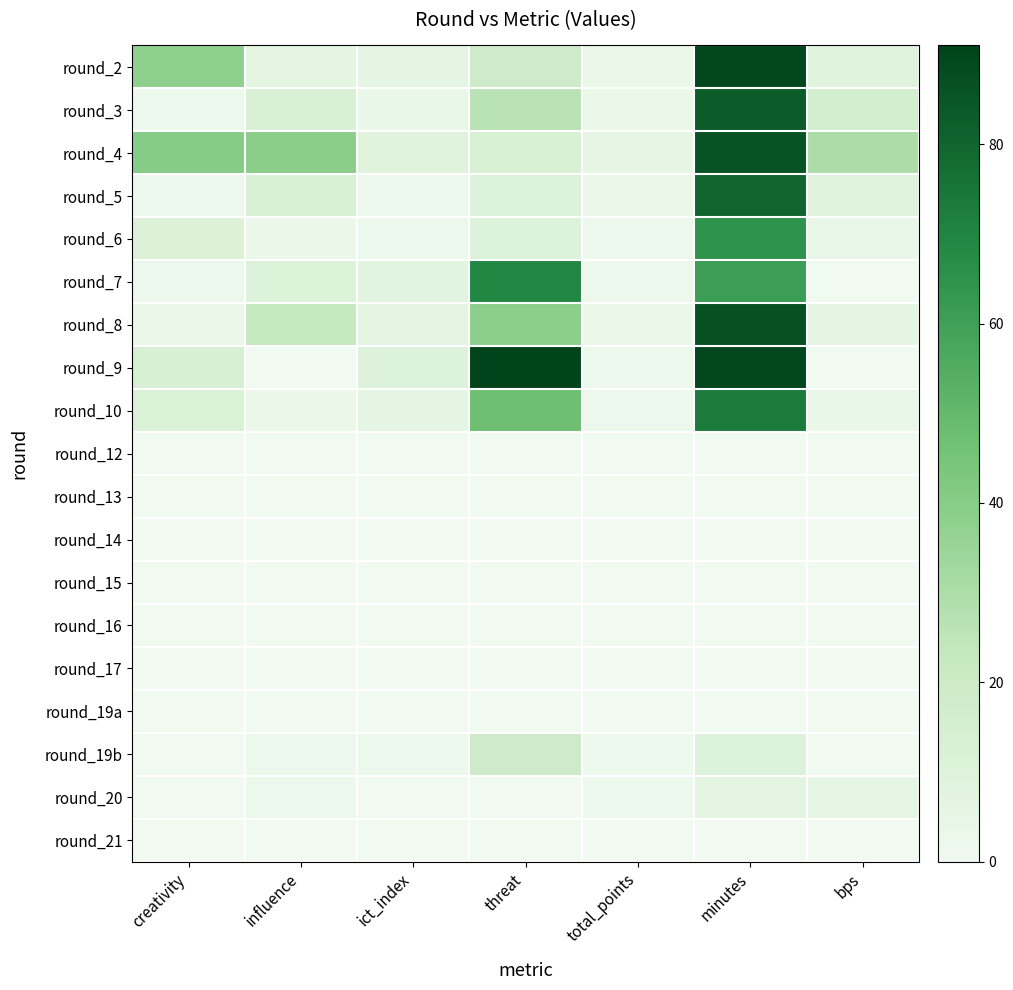

Between ict_index and total_points, which is larger?

ict_index